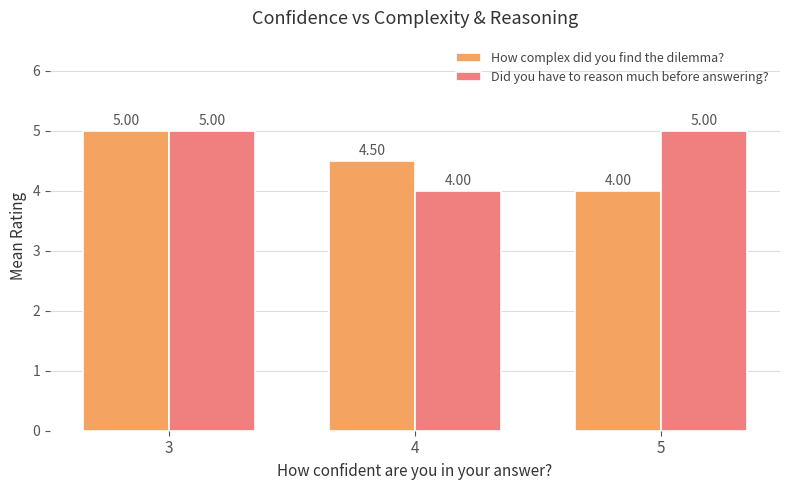

What is the sum of all How complex did you find the dilemma? values?

13.5